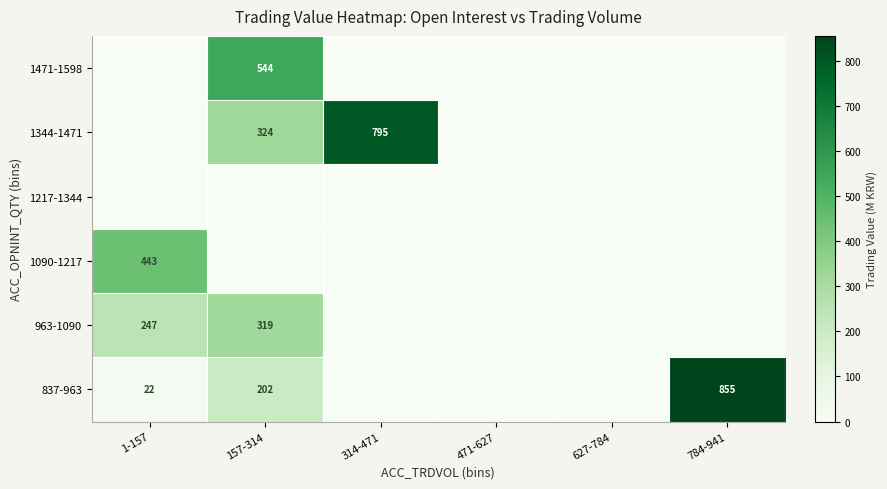

At how many categories does at least one series exceed 189?

4